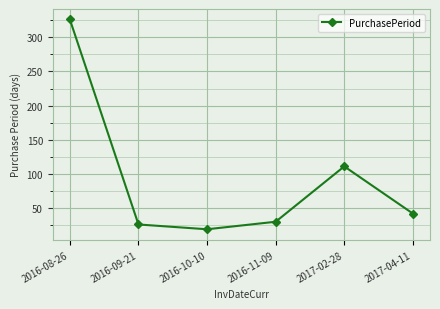

Does the chart display data point markers on the line(s)?

Yes